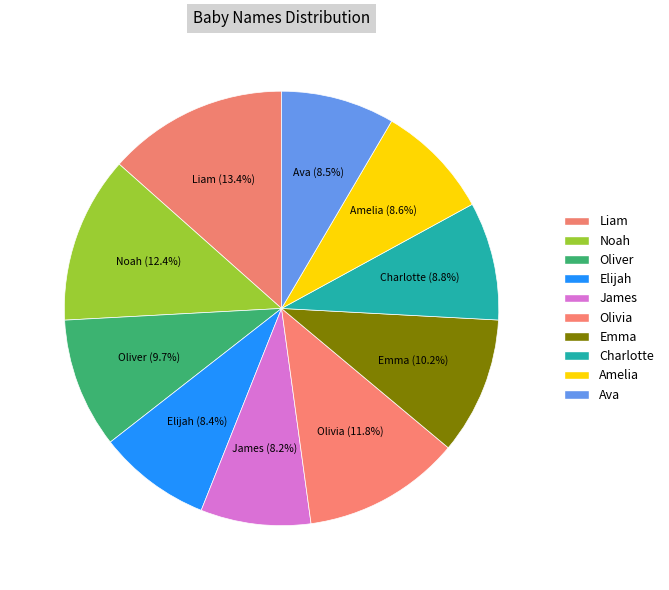

To the nearest percent, what is the combined percentage of Amelia and Emma?

19%